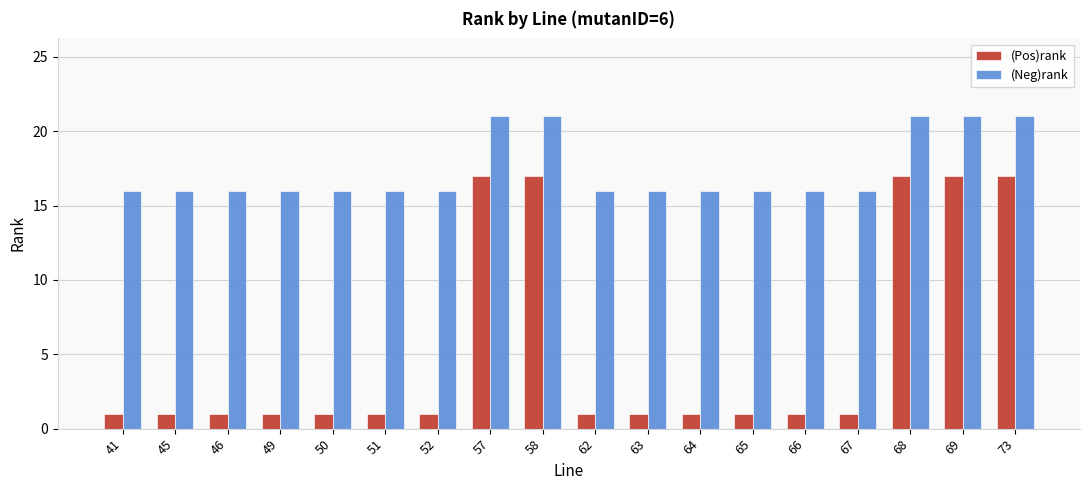

What is the difference between the maximum and minimum values in the (Pos)rank series?

16